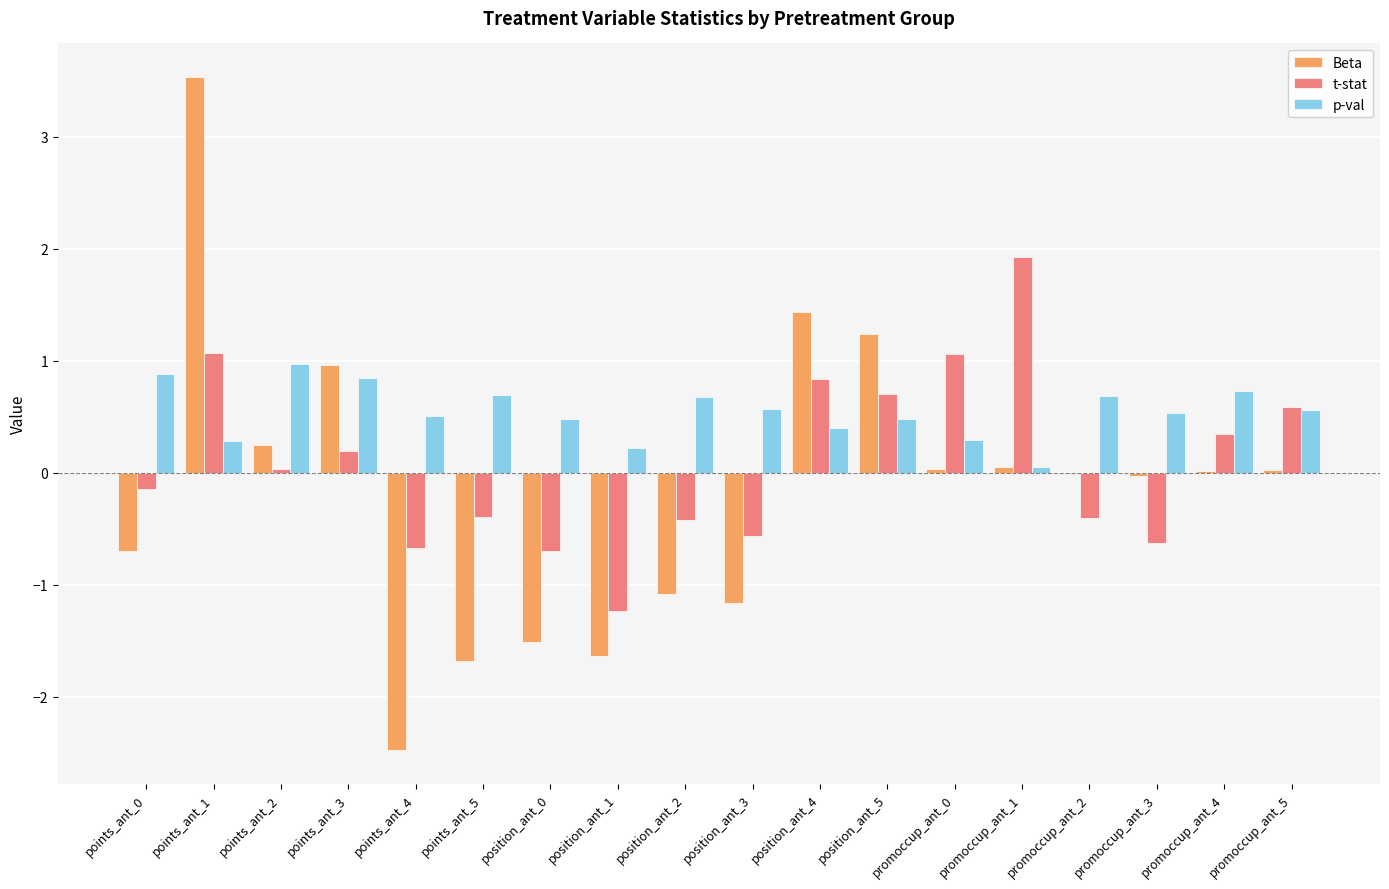

What are all the series names shown in the legend?

Beta, t-stat, p-val